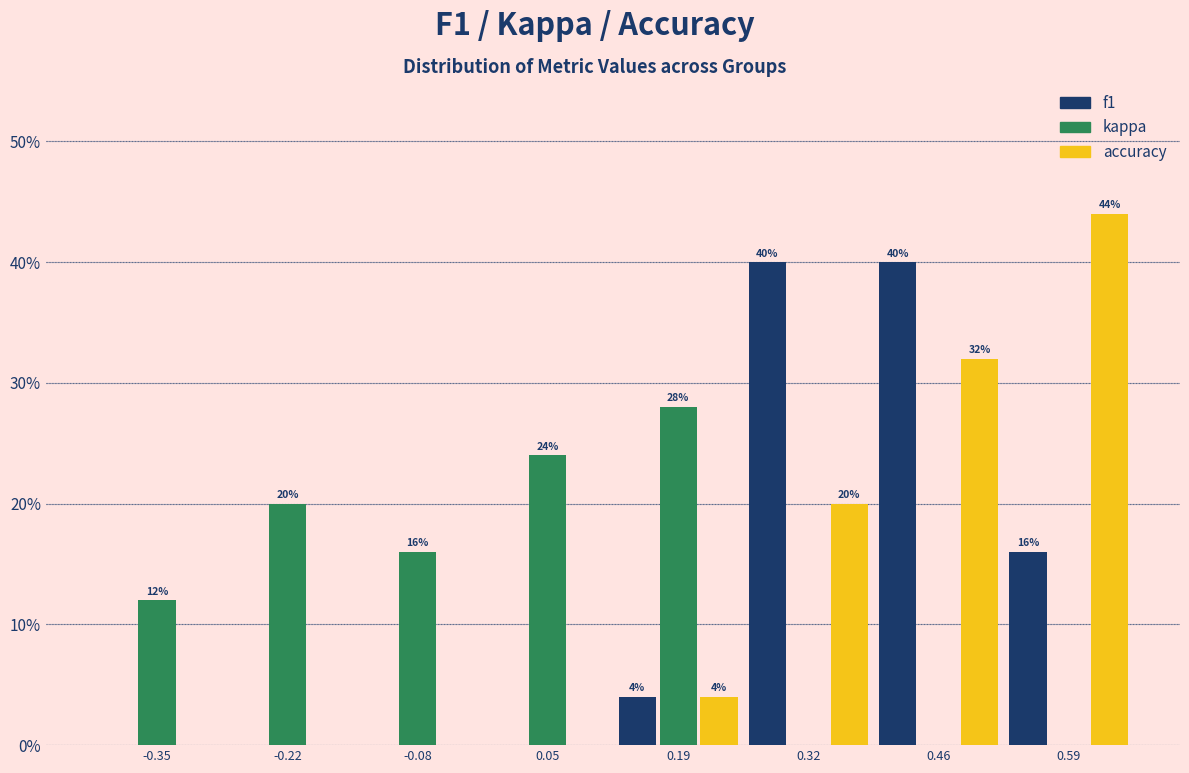

In the accuracy series, which range on the x-axis has the tallest bar?

0.525 to 0.660